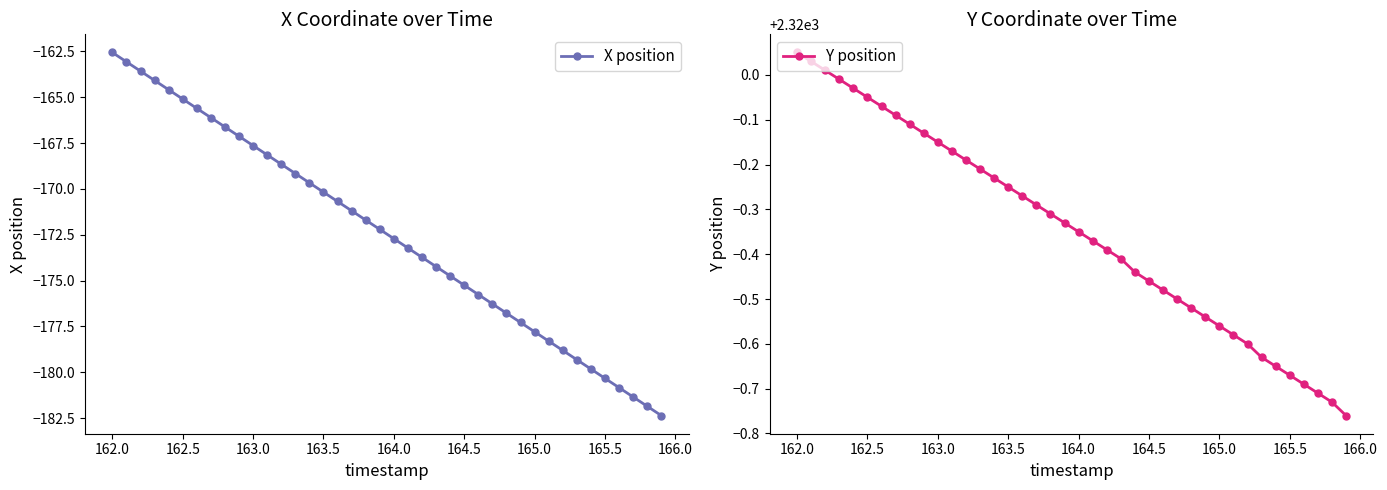

The Y position series shows 3188.5 at 163.5. True or false?

False